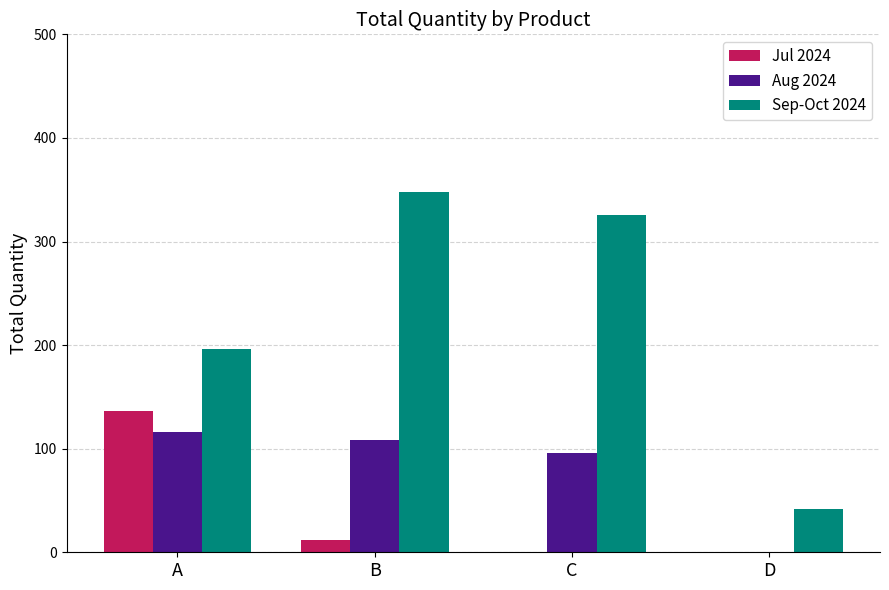

The Sep-Oct 2024 series shows 348 at B. True or false?

True